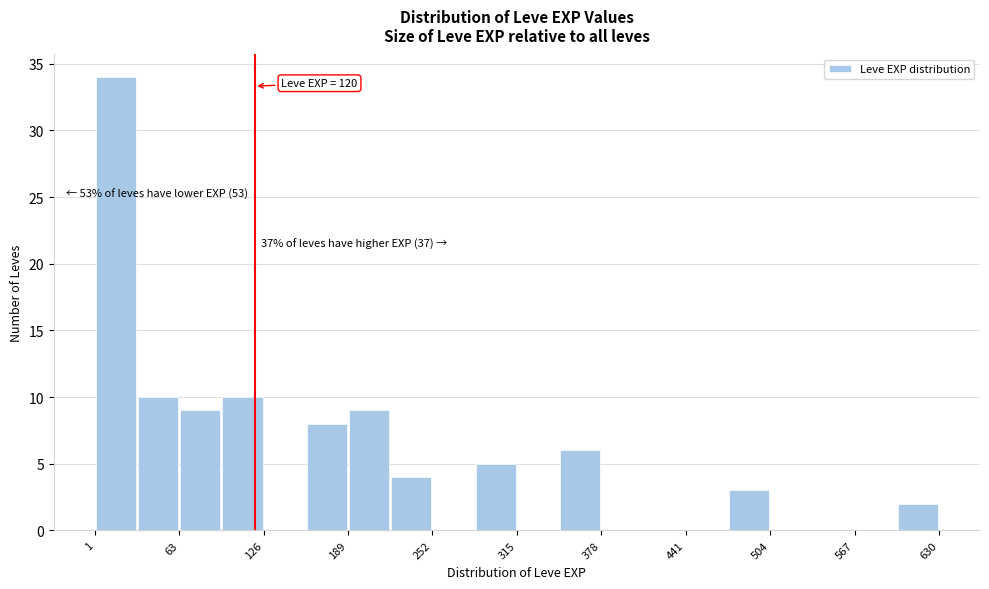

Read against the x-axis, roughly where is the centre of the tallest bar?

20